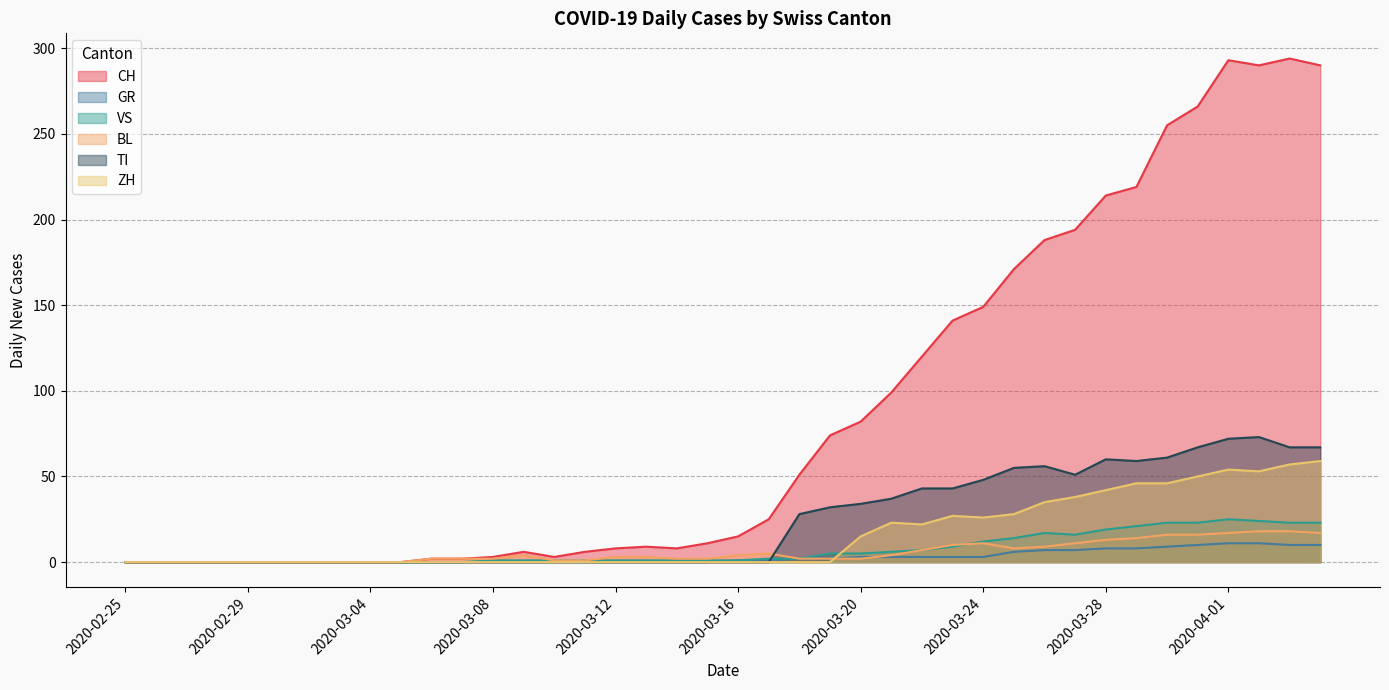

In ZH, how many points are higher than both neighbors (excluding endpoints)?

3